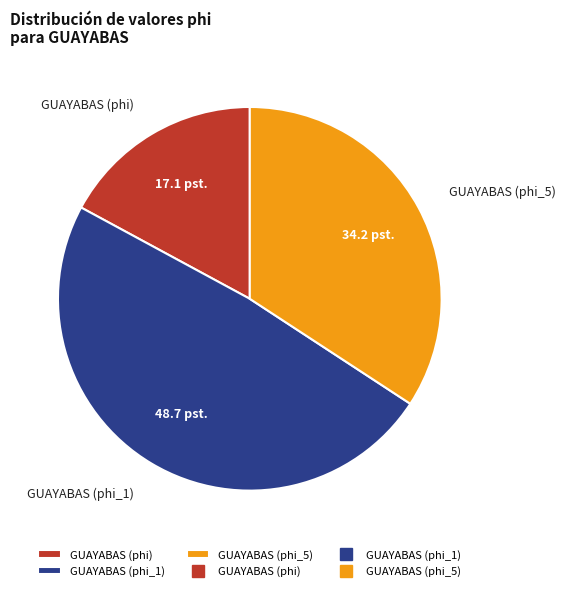

The GUAYABAS (phi_5) slice represents 44% of the pie. True or false?

False